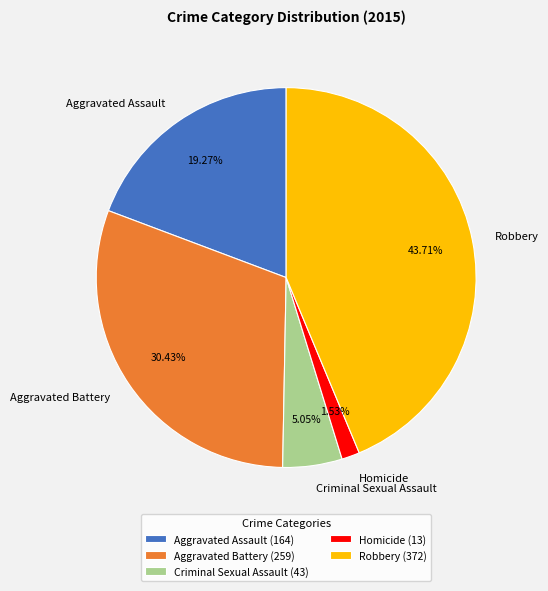

What percentage is NOT represented by Homicide?

98.5%